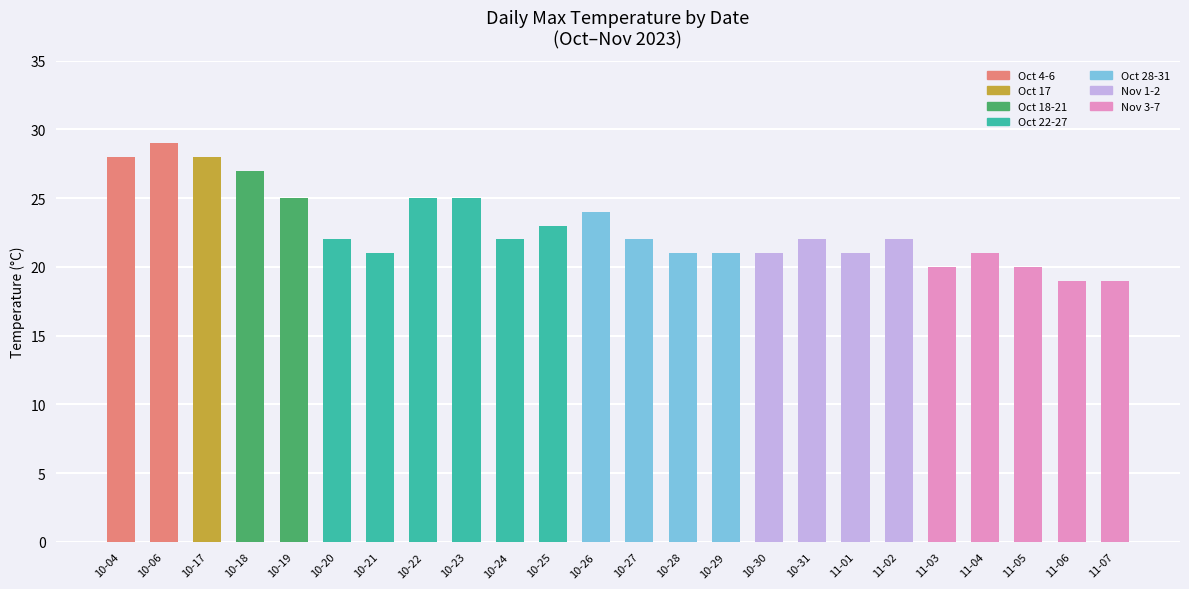

How many data points does each series have?

24